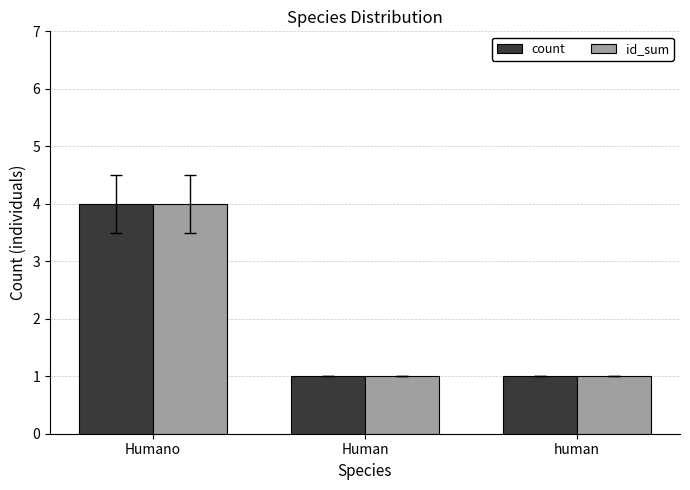

What is the total value across all series at Human?

2